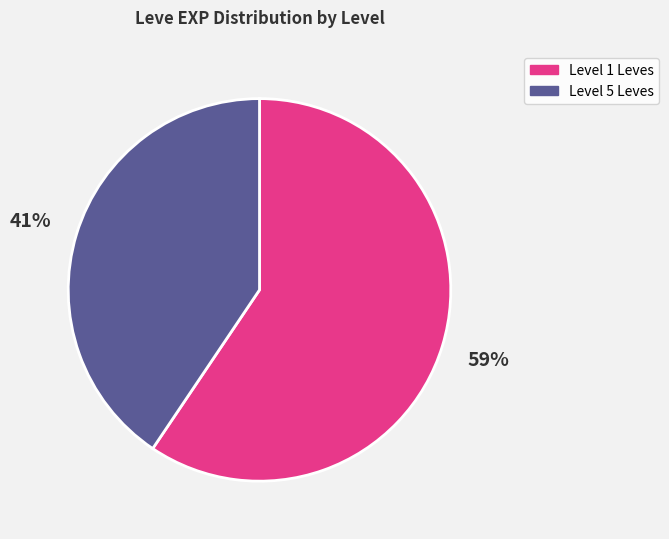

Which slice is the smallest?

Level 5 Leves